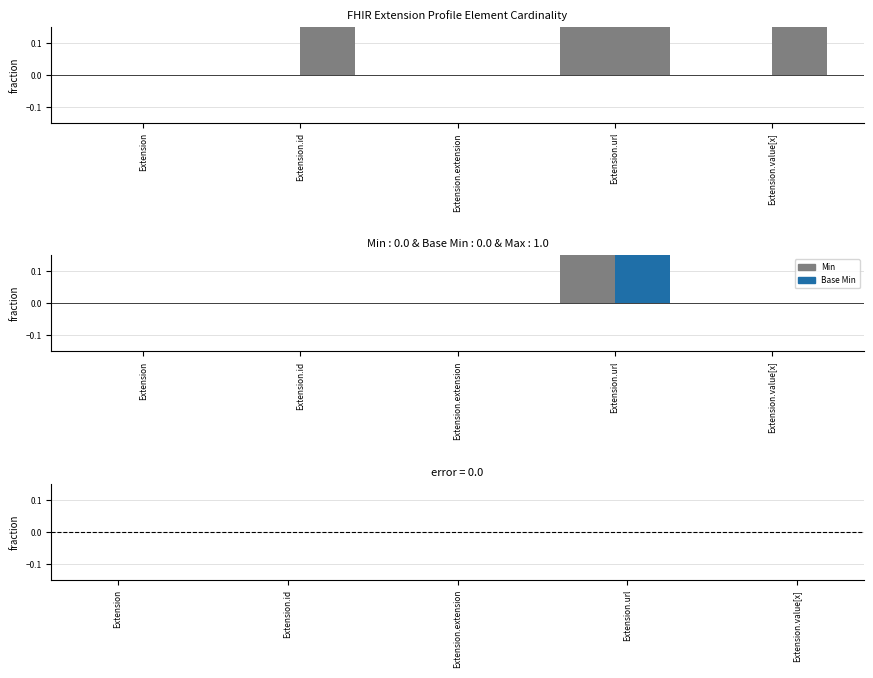

What is the label of the 4th bar from the right?

Extension.id